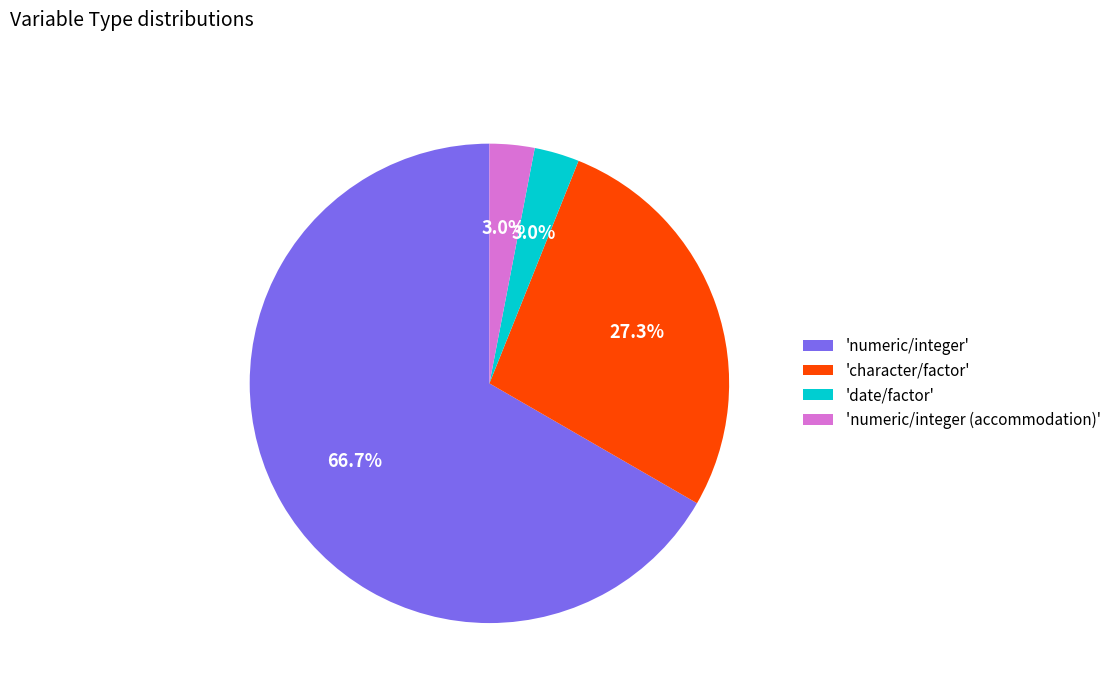

Count the number of slices in the pie.

4